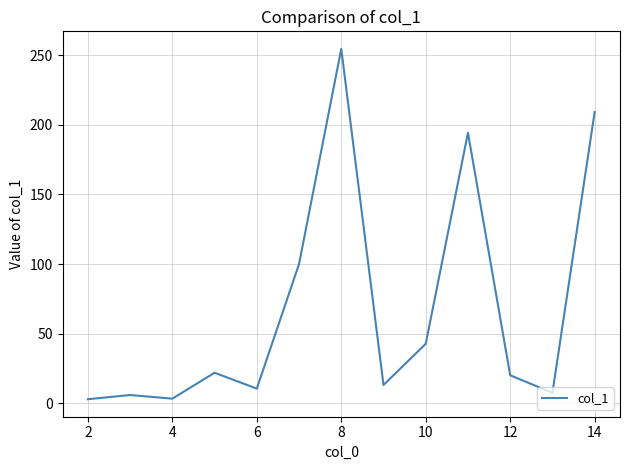

What is the maximum value shown in the chart?

254.6